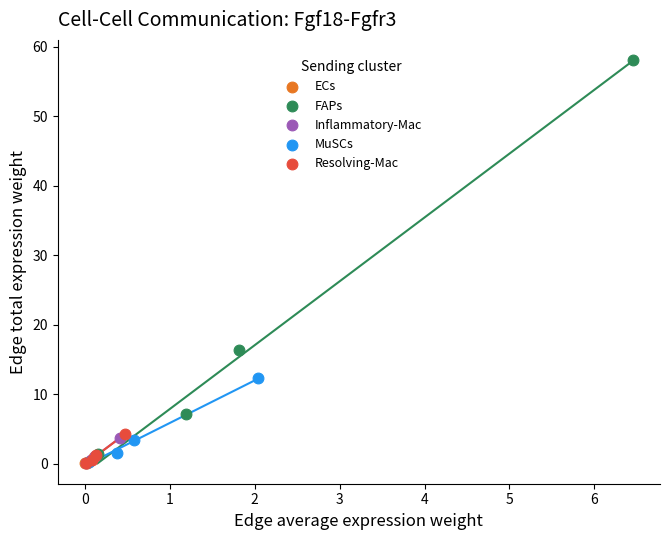

Which series has the largest Y range (max minus min)?

FAPs